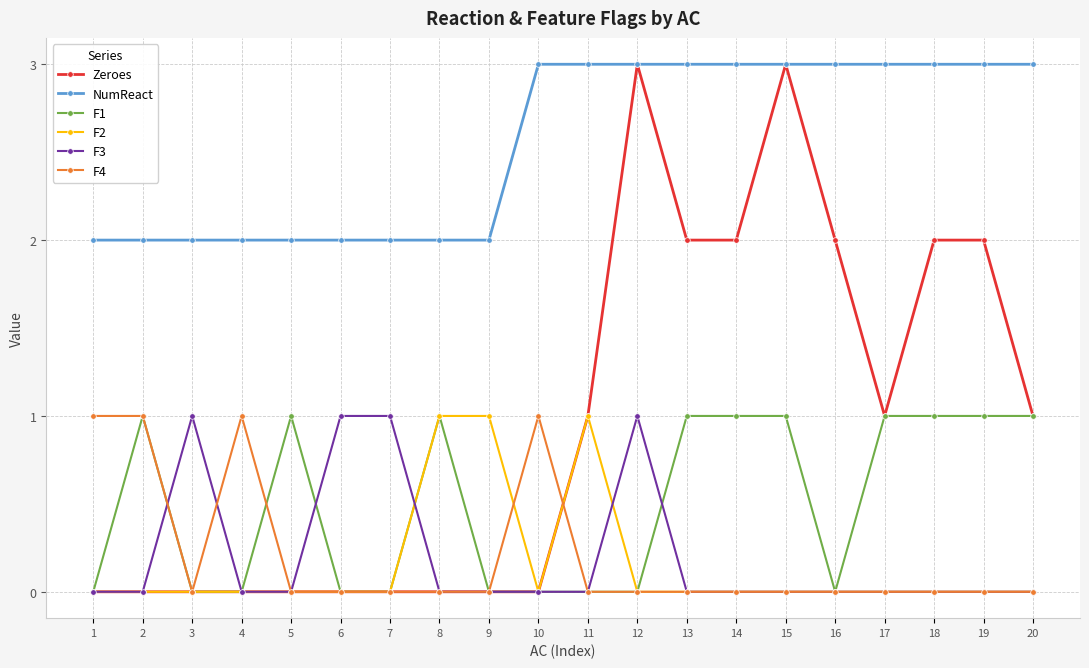

What is the sum of all F2 values?

3